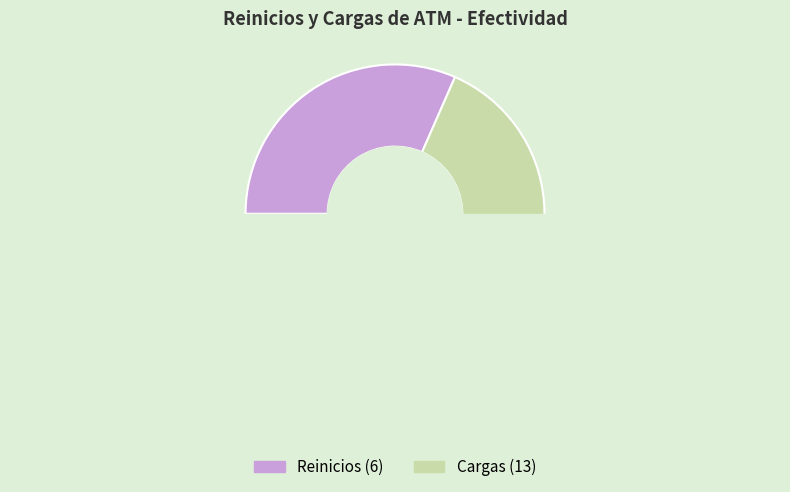

How many slices are in this pie chart?

2